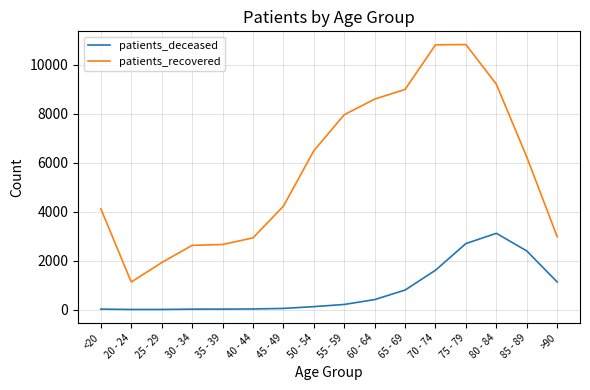

What is the total value across all series at 70 - 74?

12411